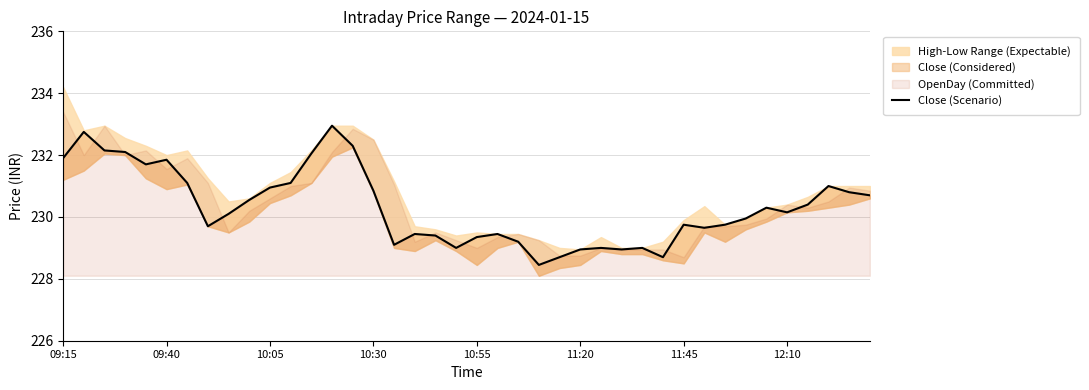

What is the smallest value displayed?

228.4